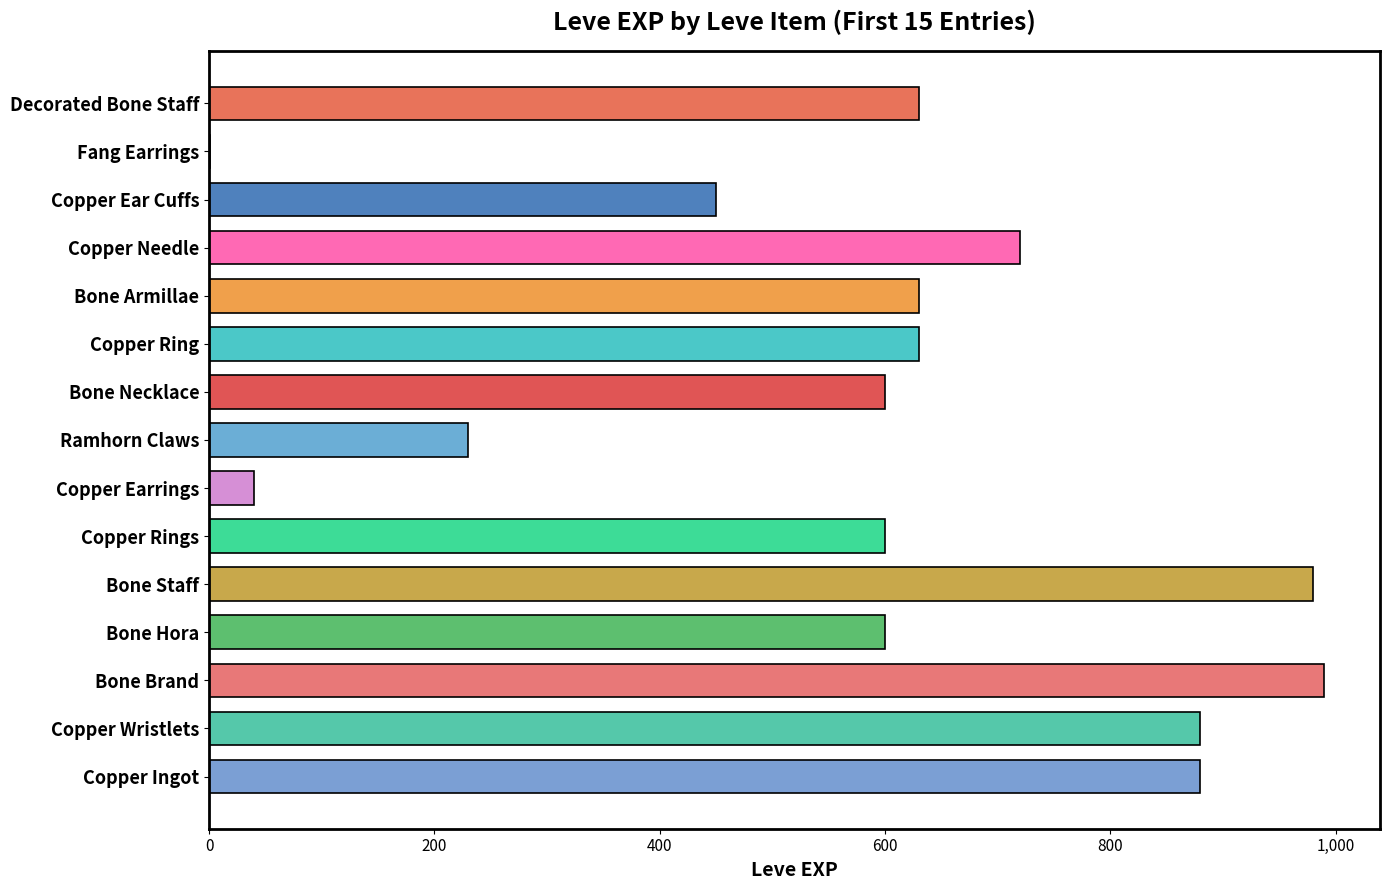

Which has a higher value, Decorated Bone Staff or Bone Staff?

Bone Staff